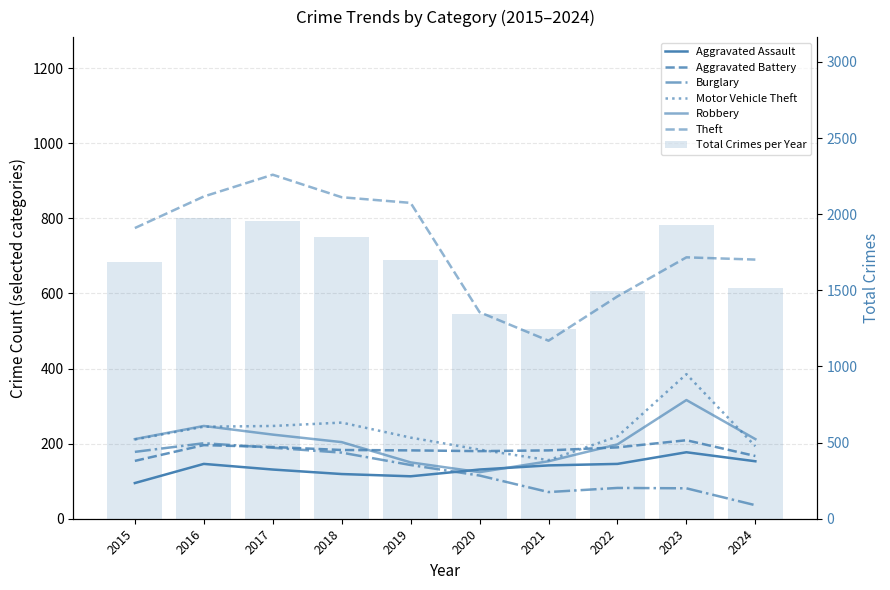

Does the chart contain stacked bars?

No